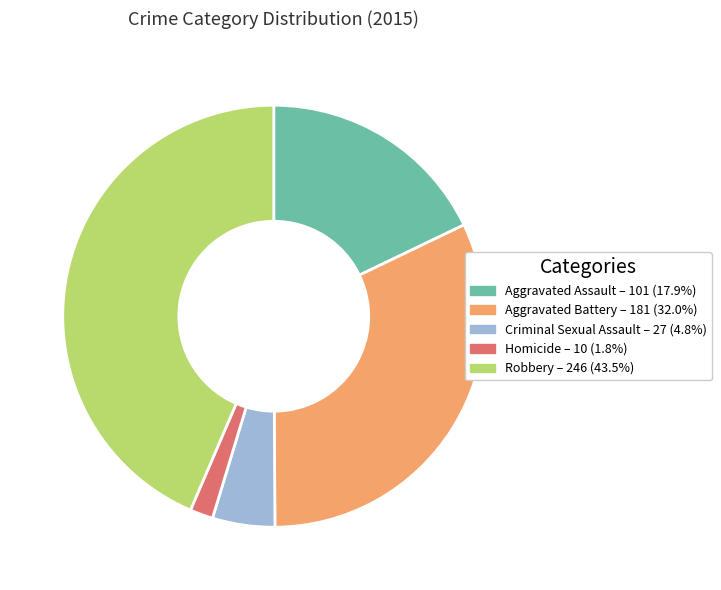

True or false: Aggravated Assault accounts for 18% of the total.

True